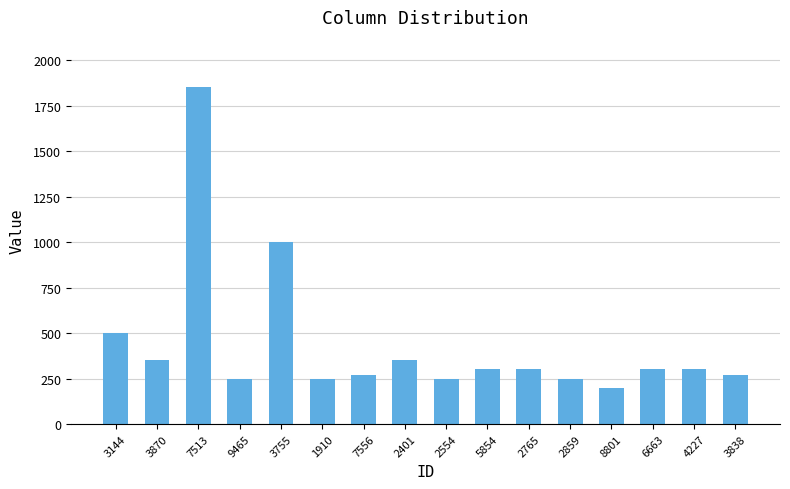

The chart shows a value of 483 at 7556. True or false?

False